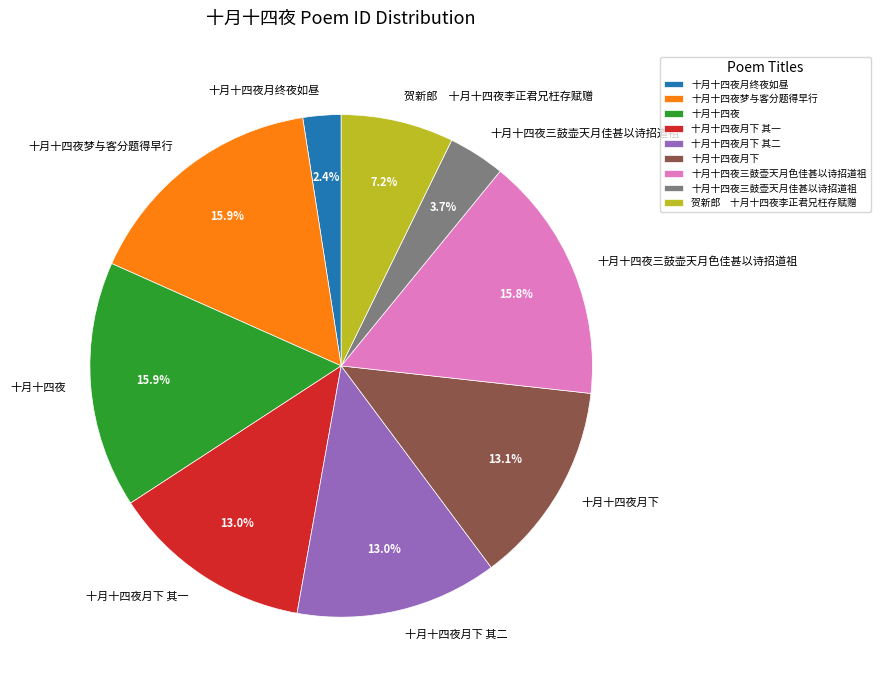

Does any single category account for the majority?

No